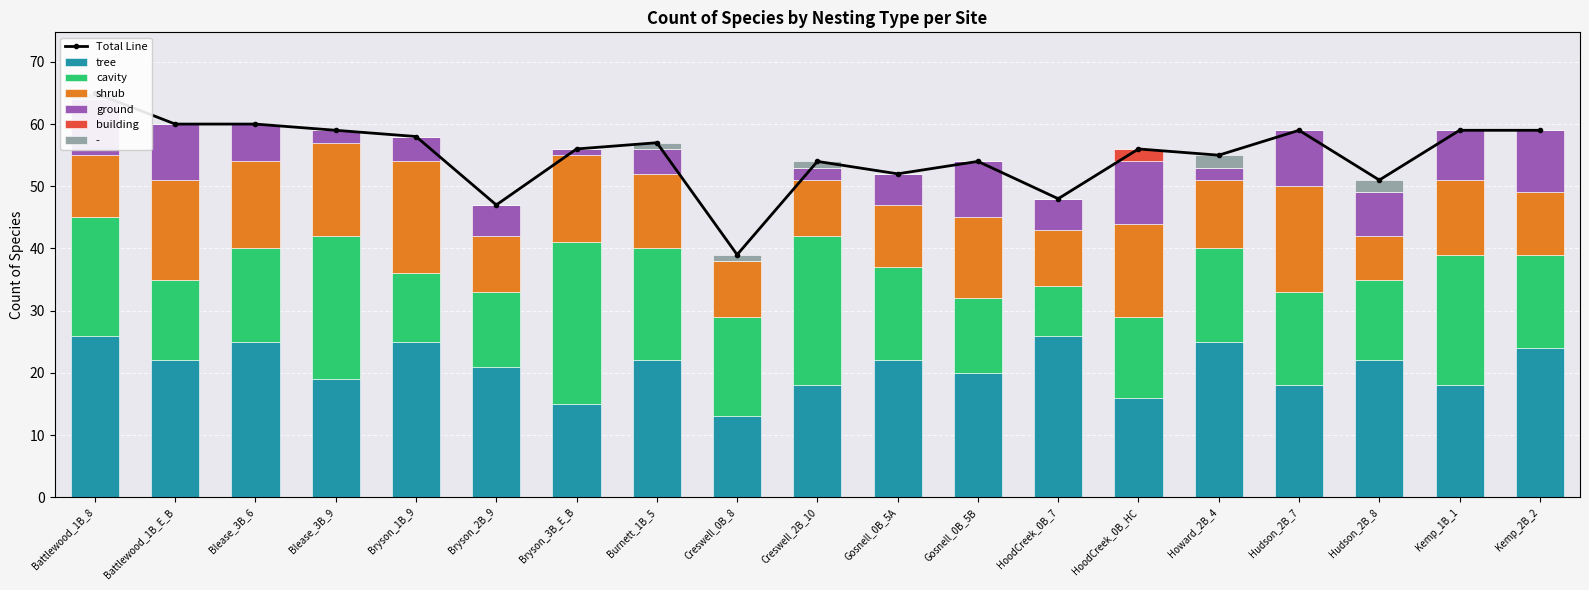

True or false: ground has a value of 2 at Howard_2B_4.

True